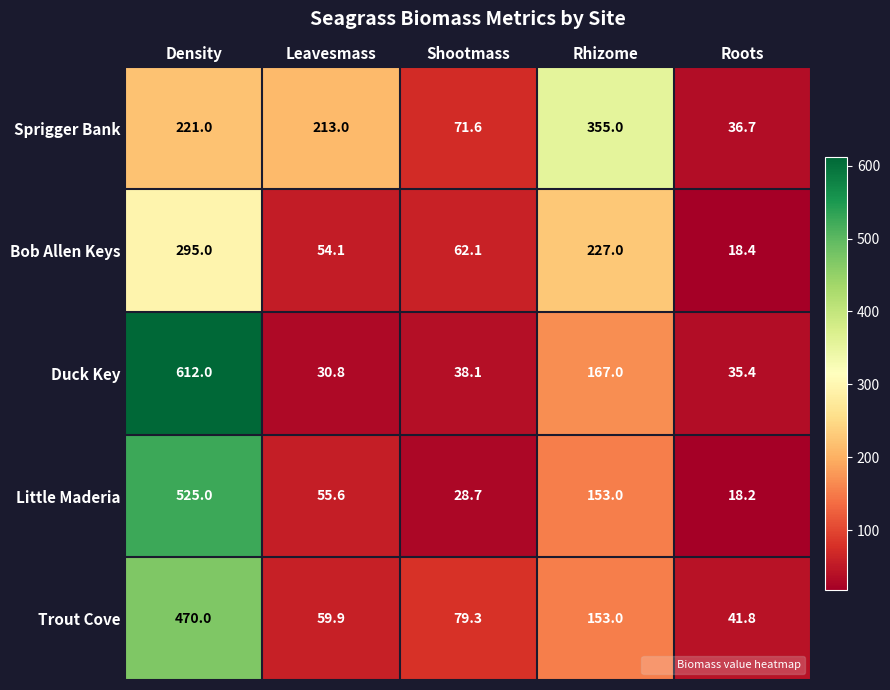

How many distinct data groups are displayed?

5